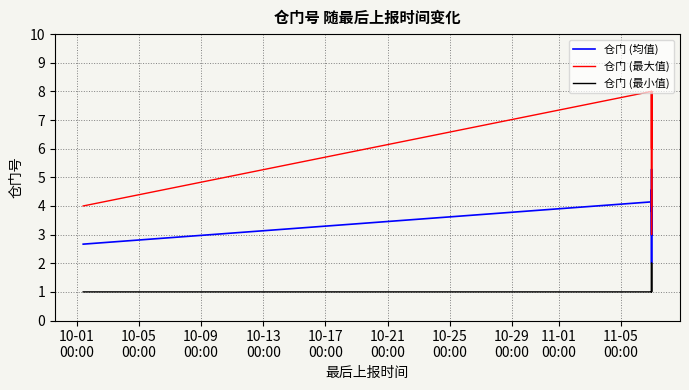

Does the chart have visible grid lines?

Yes